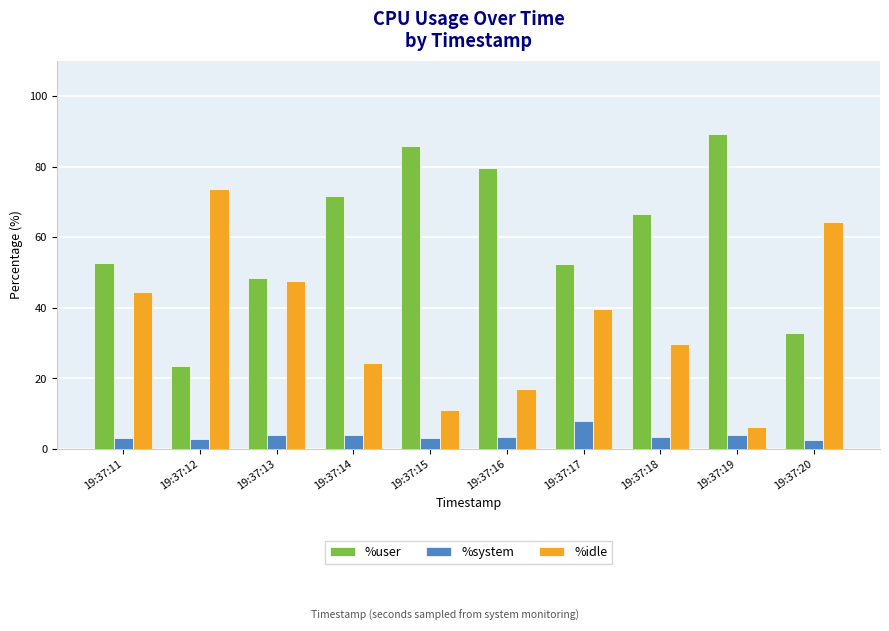

True or false: %idle has a value of 72.2 at 19:37:13.

False